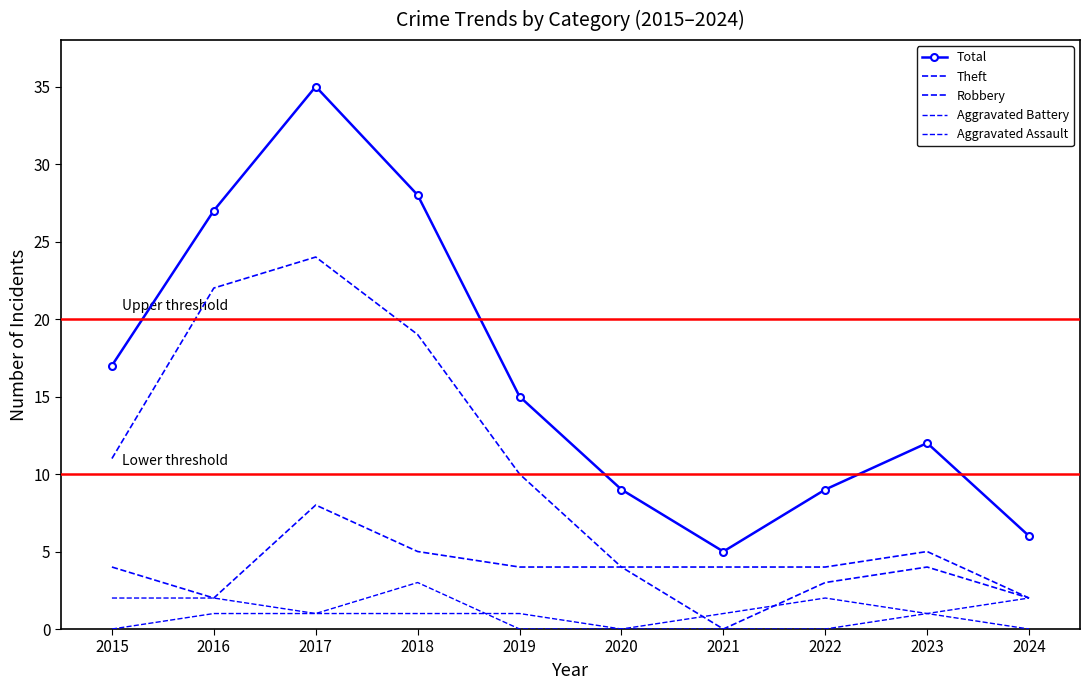

Which series changed the most between 2015 and 2023?

Theft